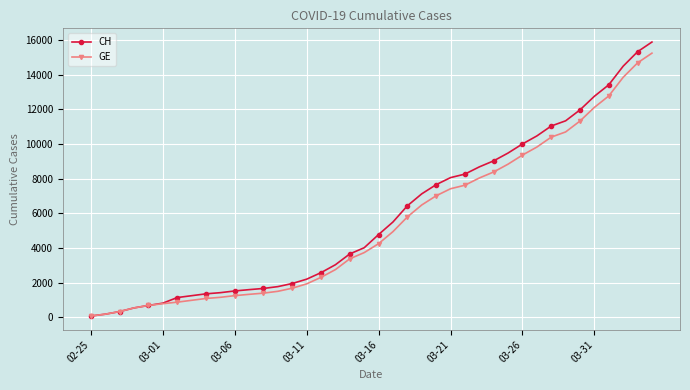

Which series has the widest spread of values?

CH